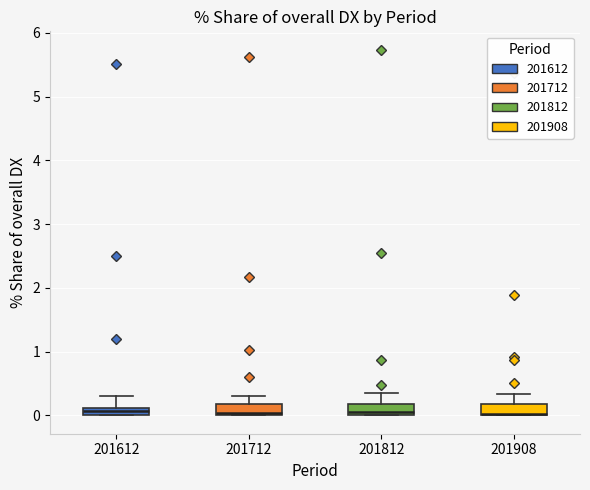

Where does the upper whisker of the box at x = 201712 end on the y-axis? The values are not printed on the chart, so give them approximately, as read against the axis.

0.3